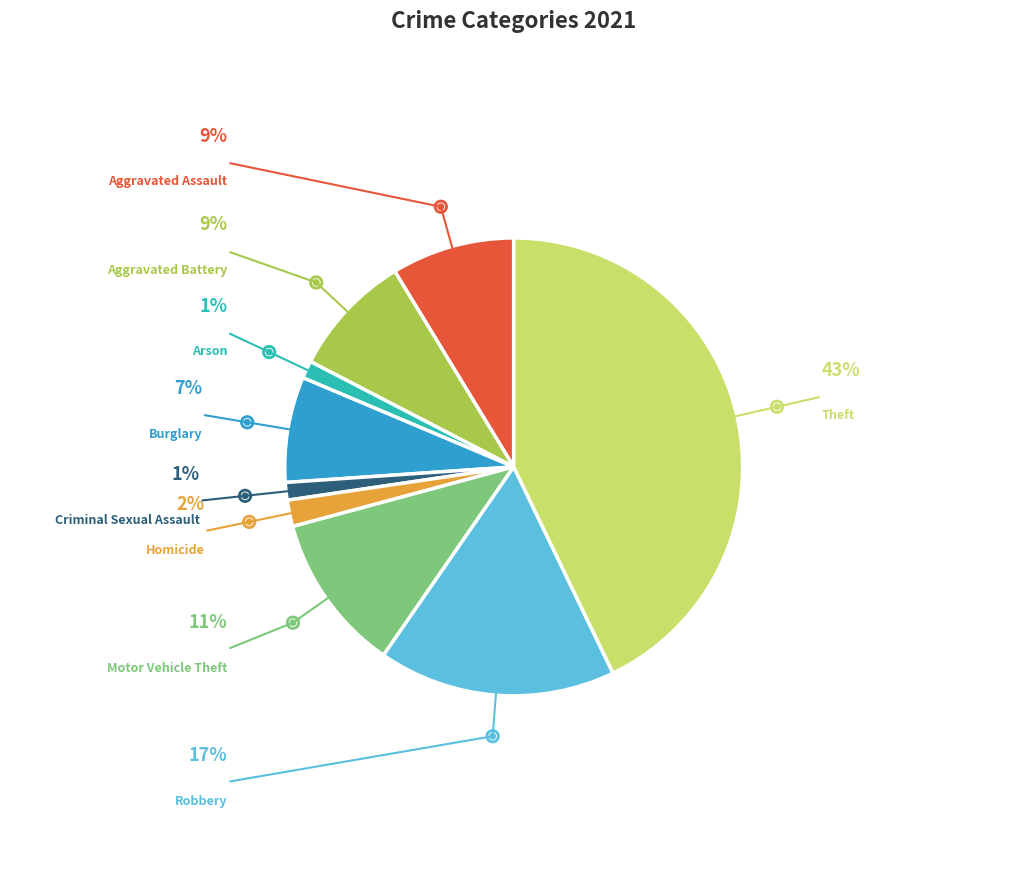

Does any single category account for the majority?

No